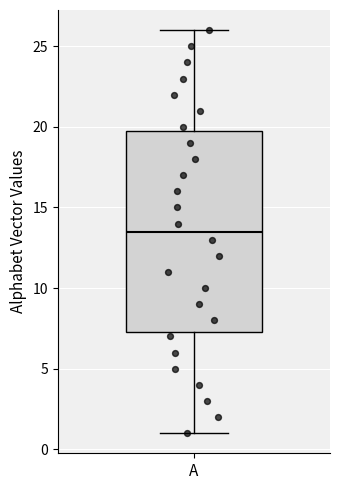

Where does the lower whisker of the box for A end on the y-axis? The values are not printed on the chart, so give them approximately, as read against the axis.

1.0